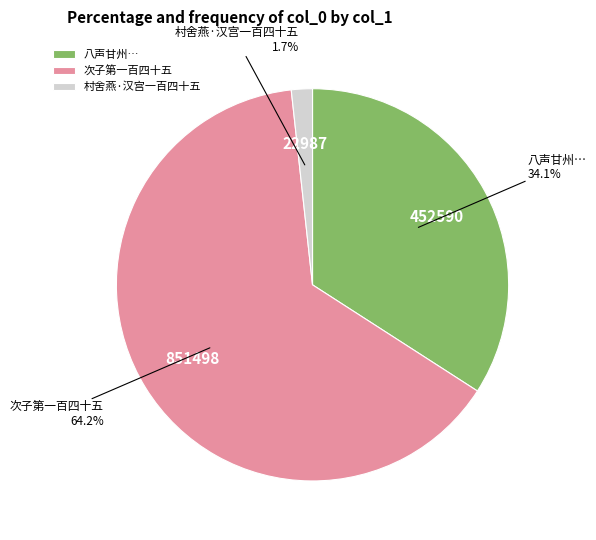

Between 村舍燕·汉宫一百四十五 and 八声甘州…, which is larger?

八声甘州…